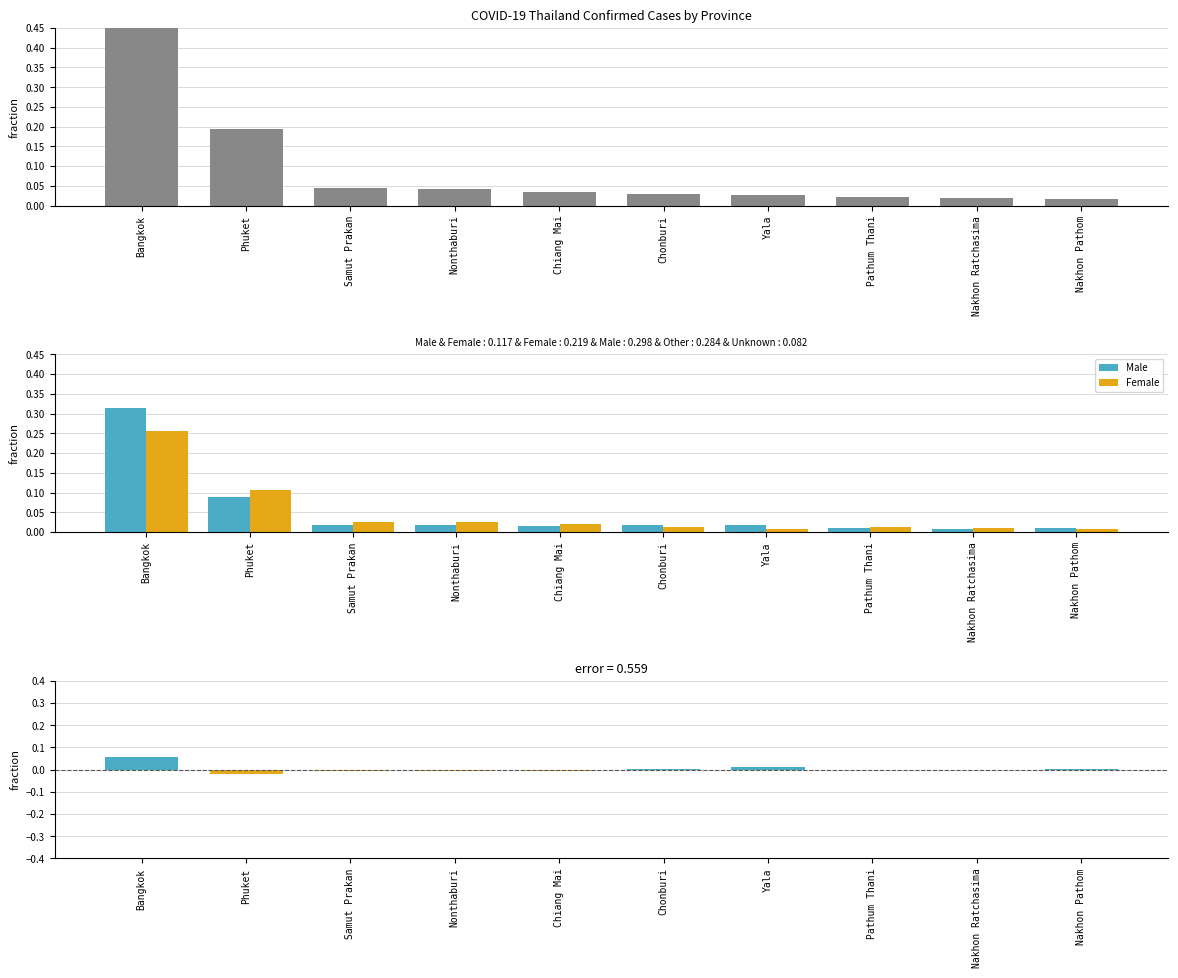

At which category is the sum across all series the highest?

Bangkok